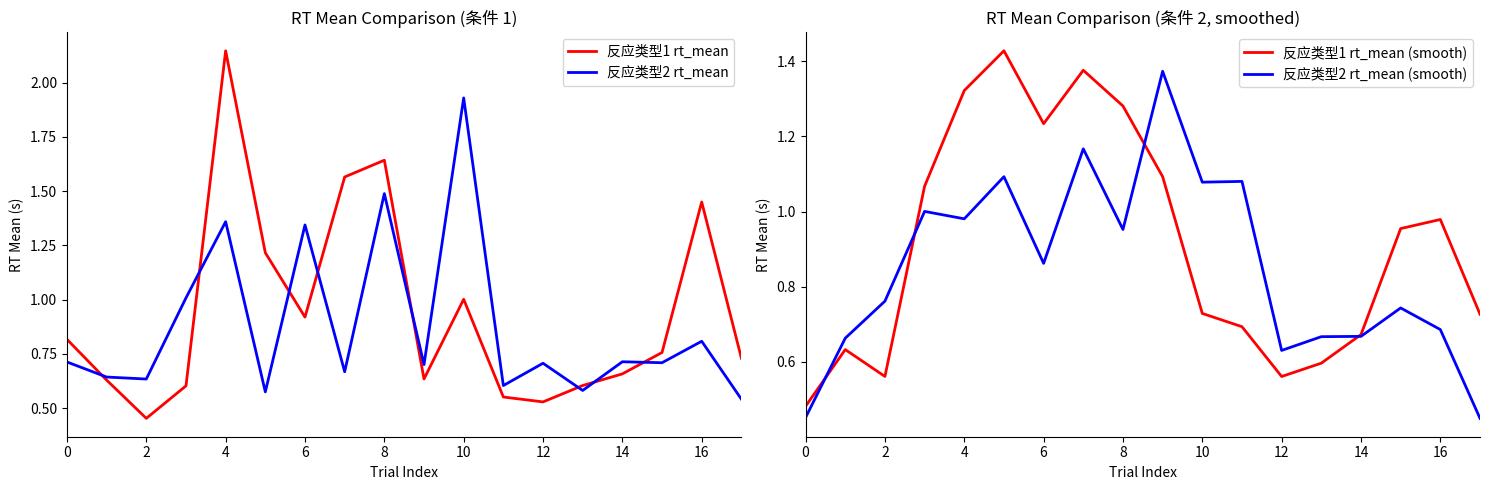

Reading left to right, list all the values displayed in this chart.

反应类型1 rt_mean: 0.8	0.6	0.5	0.6	2.1	1.2	0.9	1.6	1.6	0.6	1.0	0.6	0.5	0.6	0.7	0.8	1.5	0.7
反应类型2 rt_mean: 0.7	0.6	0.6	1.0	1.4	0.6	1.3	0.7	1.5	0.7	1.9	0.6	0.7	0.6	0.7	0.7	0.8	0.5
反应类型1 rt_mean (smooth): 0.5	0.6	0.6	1.1	1.3	1.4	1.2	1.4	1.3	1.1	0.7	0.7	0.6	0.6	0.7	1.0	1.0	0.7
反应类型2 rt_mean (smooth): 0.5	0.7	0.8	1.0	1.0	1.1	0.9	1.2	1.0	1.4	1.1	1.1	0.6	0.7	0.7	0.7	0.7	0.4